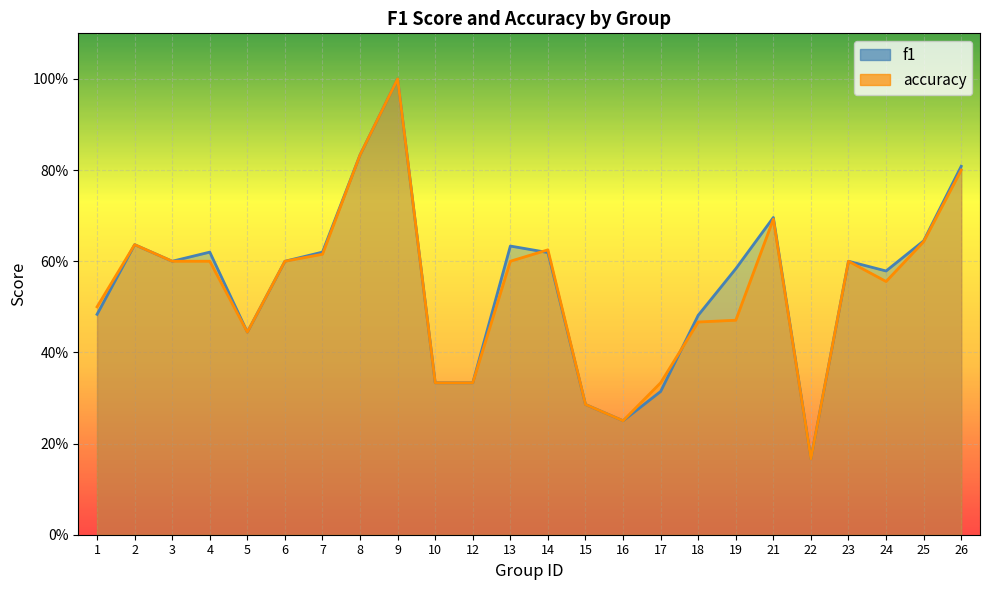

After their last crossing, which series has the higher values: f1 or accuracy?

f1